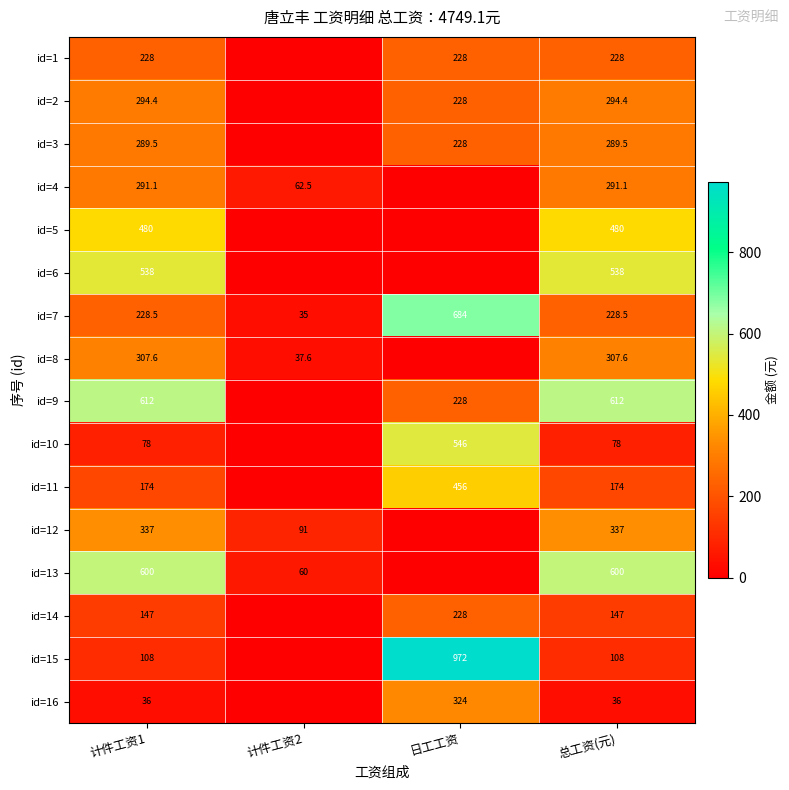

The value of id=16 at 总工资(元) is 21.6. True or false?

False